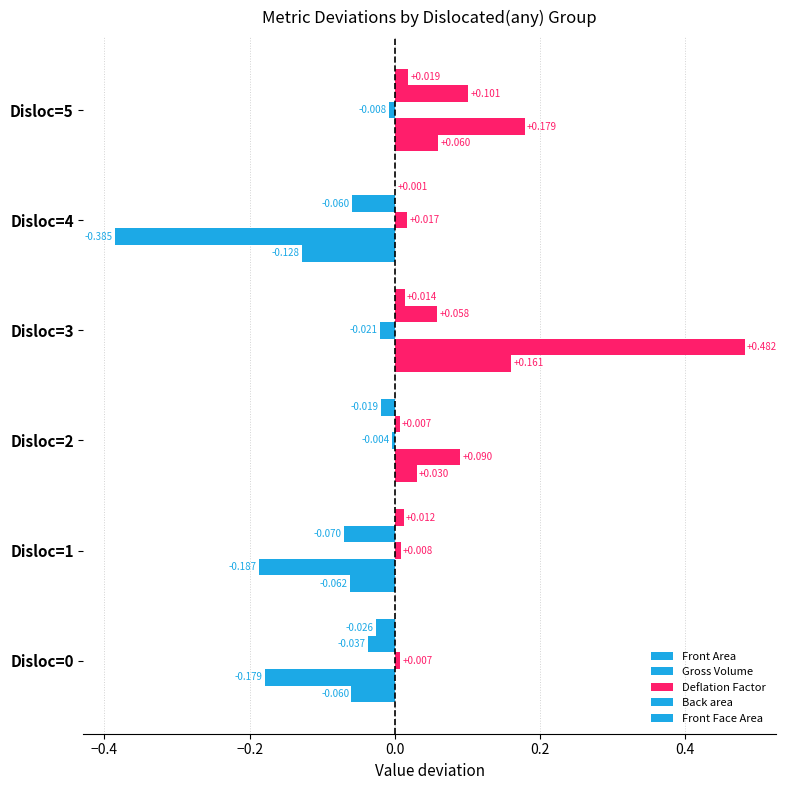

How many distinct data groups are displayed?

5